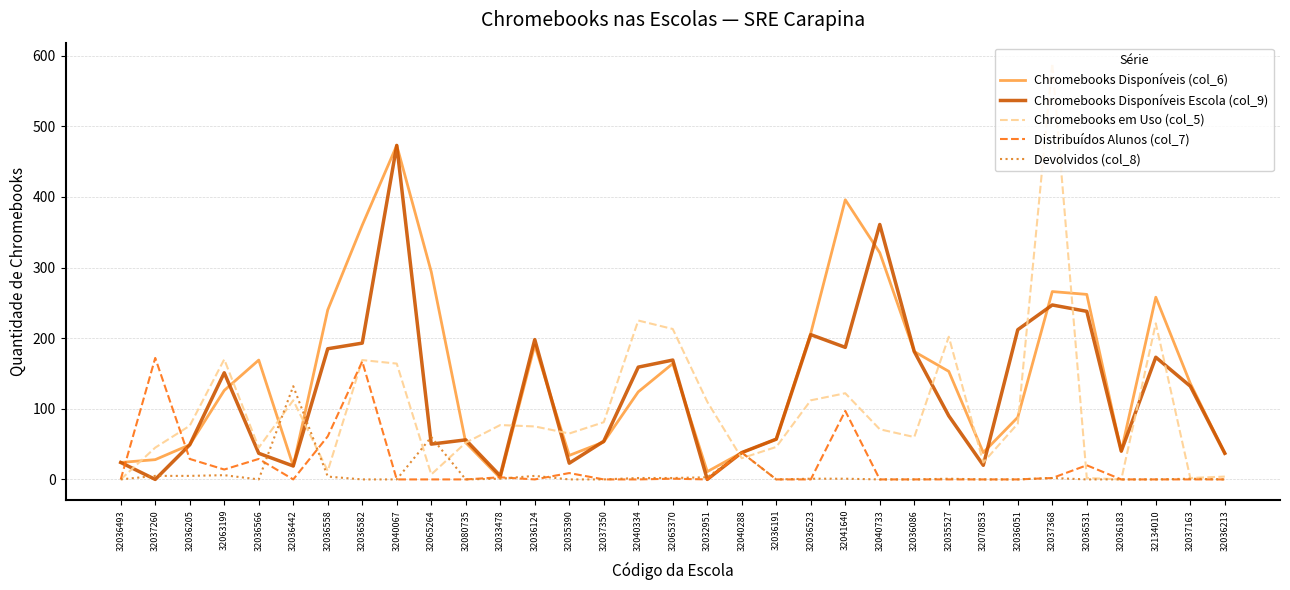

The value of Distribuídos Alunos (col_7) at 32063199 is 14. True or false?

True